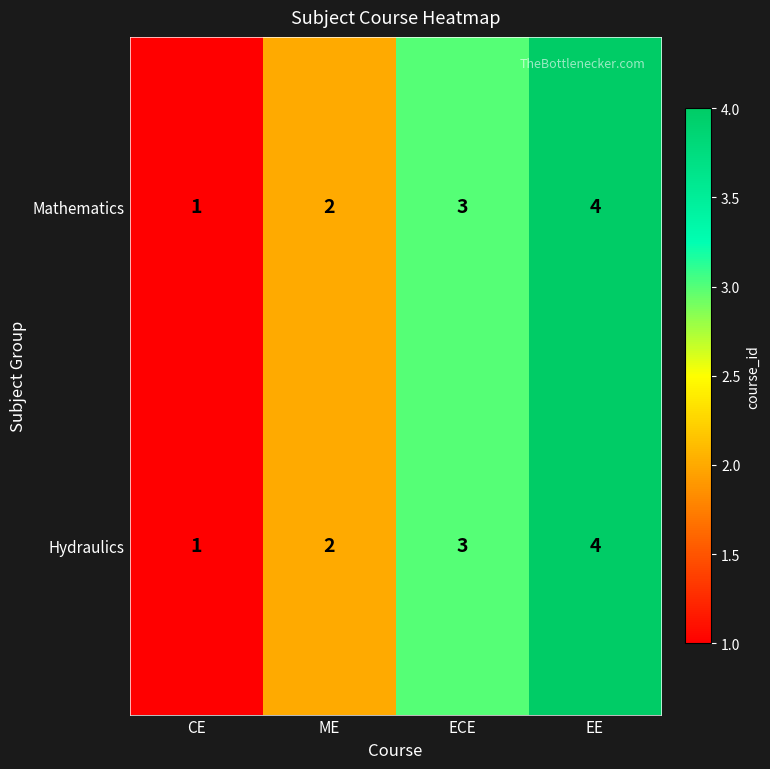

At which category is the sum across all series the highest?

EE